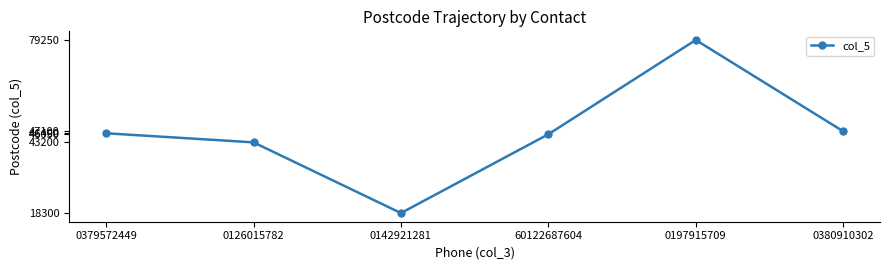

Which has a higher value, 60122687604 or 0197915709?

0197915709